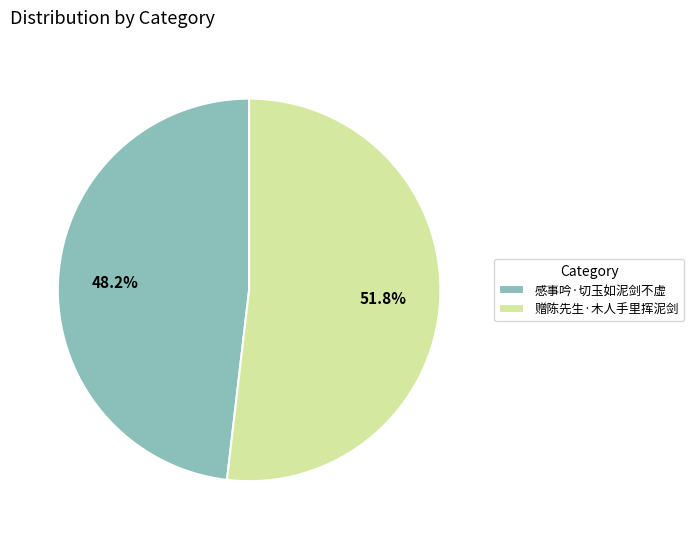

What percentage is NOT represented by 赠陈先生·木人手里挥泥剑?

48.2%